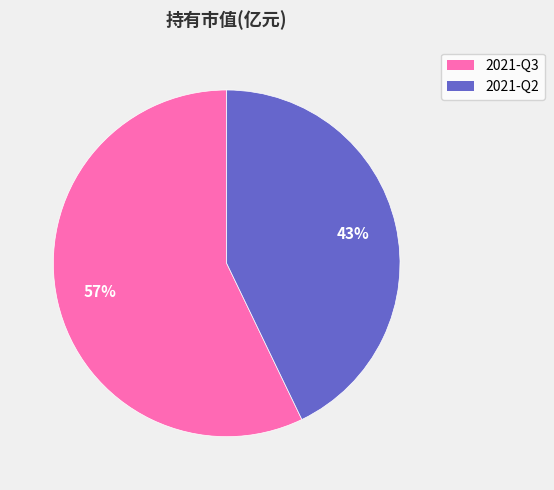

To the nearest percent, what is the average slice percentage?

50%